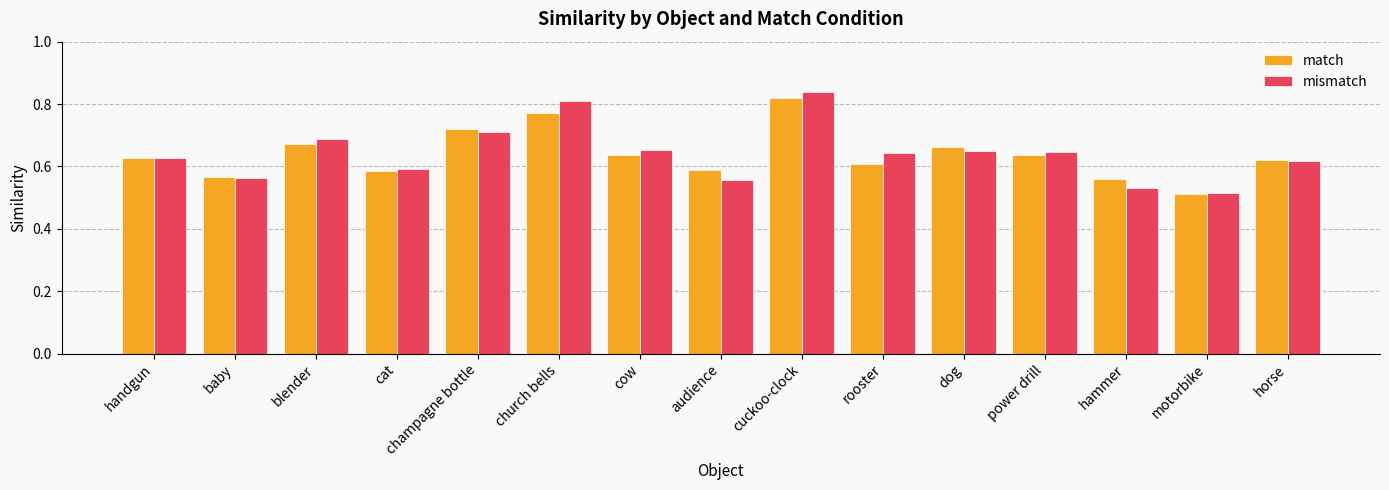

At which label does match reach its minimum?

motorbike